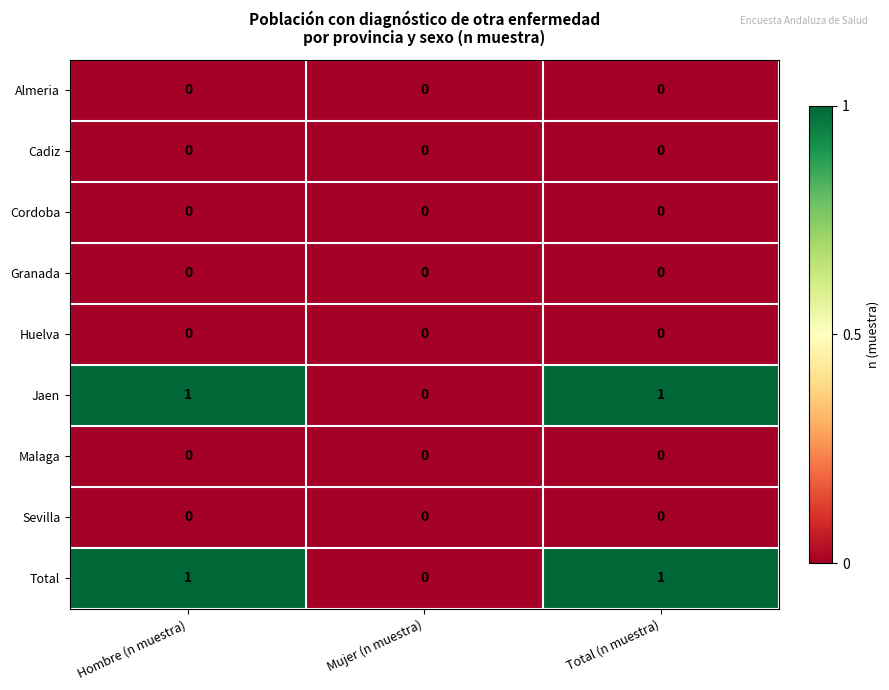

Reading left to right, list all the values displayed in this chart.

Almeria: Hombre (n muestra)=0	Mujer (n muestra)=0	Total (n muestra)=0
Cadiz: Hombre (n muestra)=0	Mujer (n muestra)=0	Total (n muestra)=0
Cordoba: Hombre (n muestra)=0	Mujer (n muestra)=0	Total (n muestra)=0
Granada: Hombre (n muestra)=0	Mujer (n muestra)=0	Total (n muestra)=0
Huelva: Hombre (n muestra)=0	Mujer (n muestra)=0	Total (n muestra)=0
Jaen: Hombre (n muestra)=1	Mujer (n muestra)=0	Total (n muestra)=1
Malaga: Hombre (n muestra)=0	Mujer (n muestra)=0	Total (n muestra)=0
Sevilla: Hombre (n muestra)=0	Mujer (n muestra)=0	Total (n muestra)=0
Total: Hombre (n muestra)=1	Mujer (n muestra)=0	Total (n muestra)=1